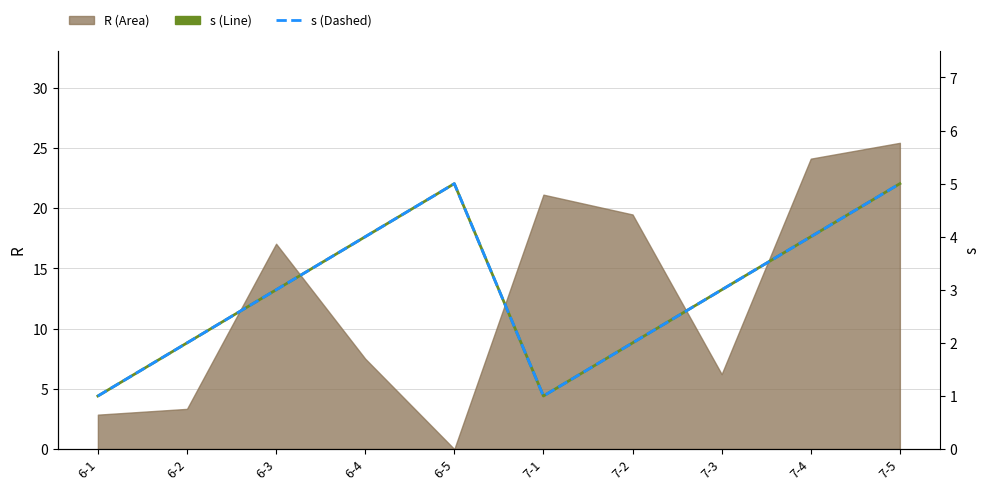

What is the value of the s (dashed) point at the 10th from the left?

5